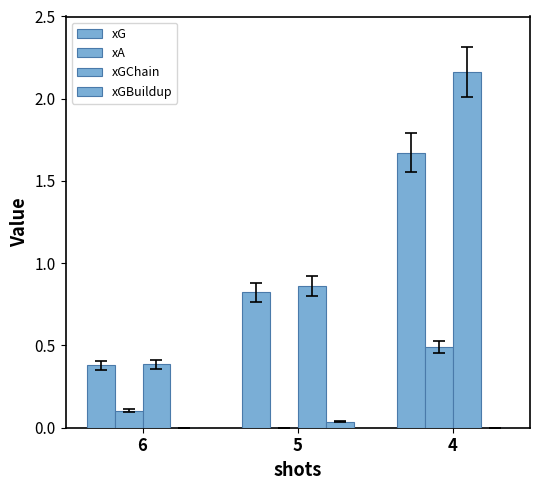

List the labels in order of xG value, largest first.

4, 5, 6